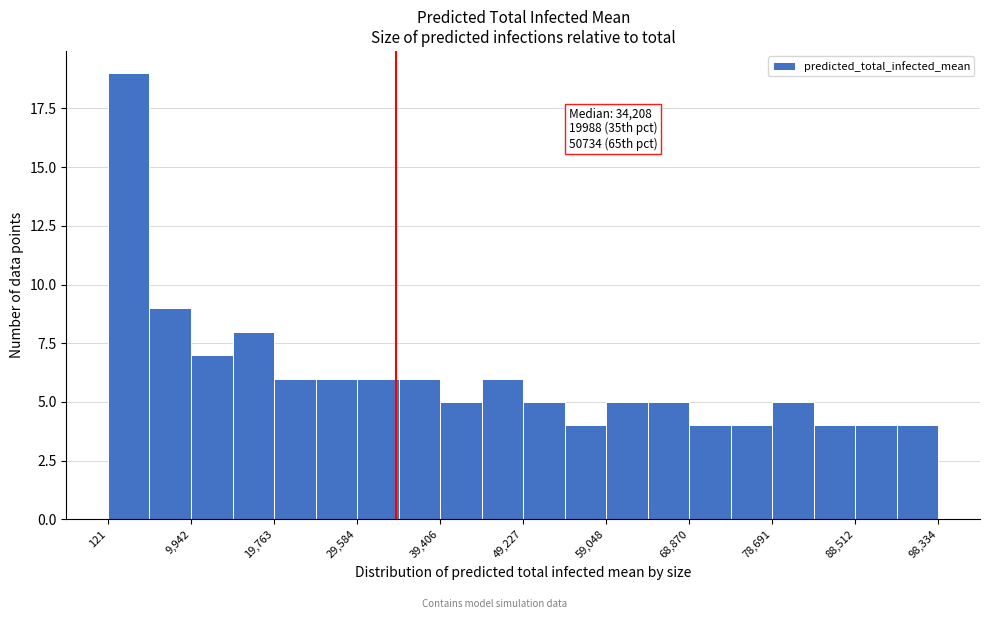

Which range on the x-axis has the tallest bar?

0 to 5000